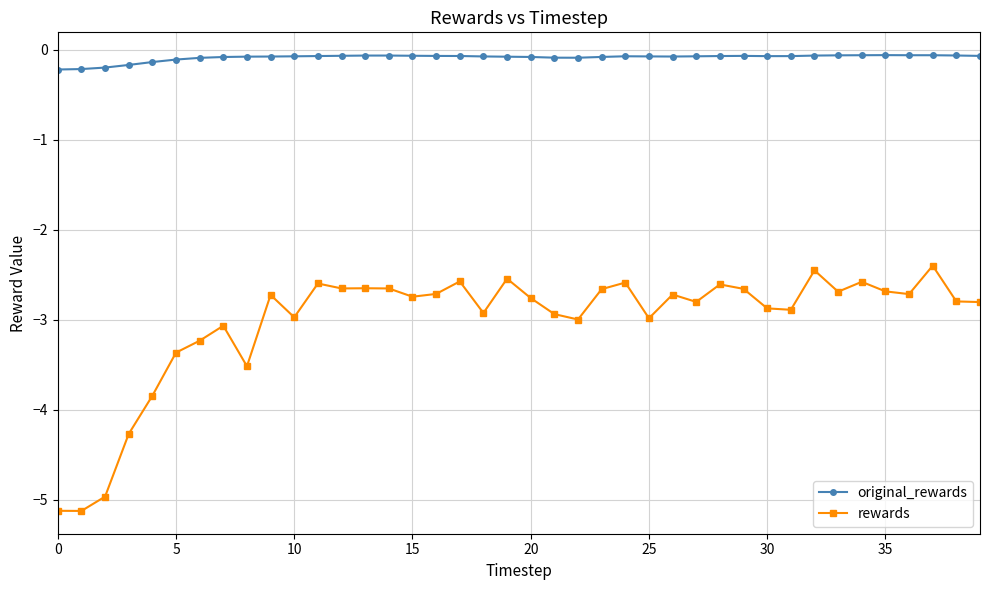

Rank the series by their maximum value, from highest to lowest.

original_rewards, rewards